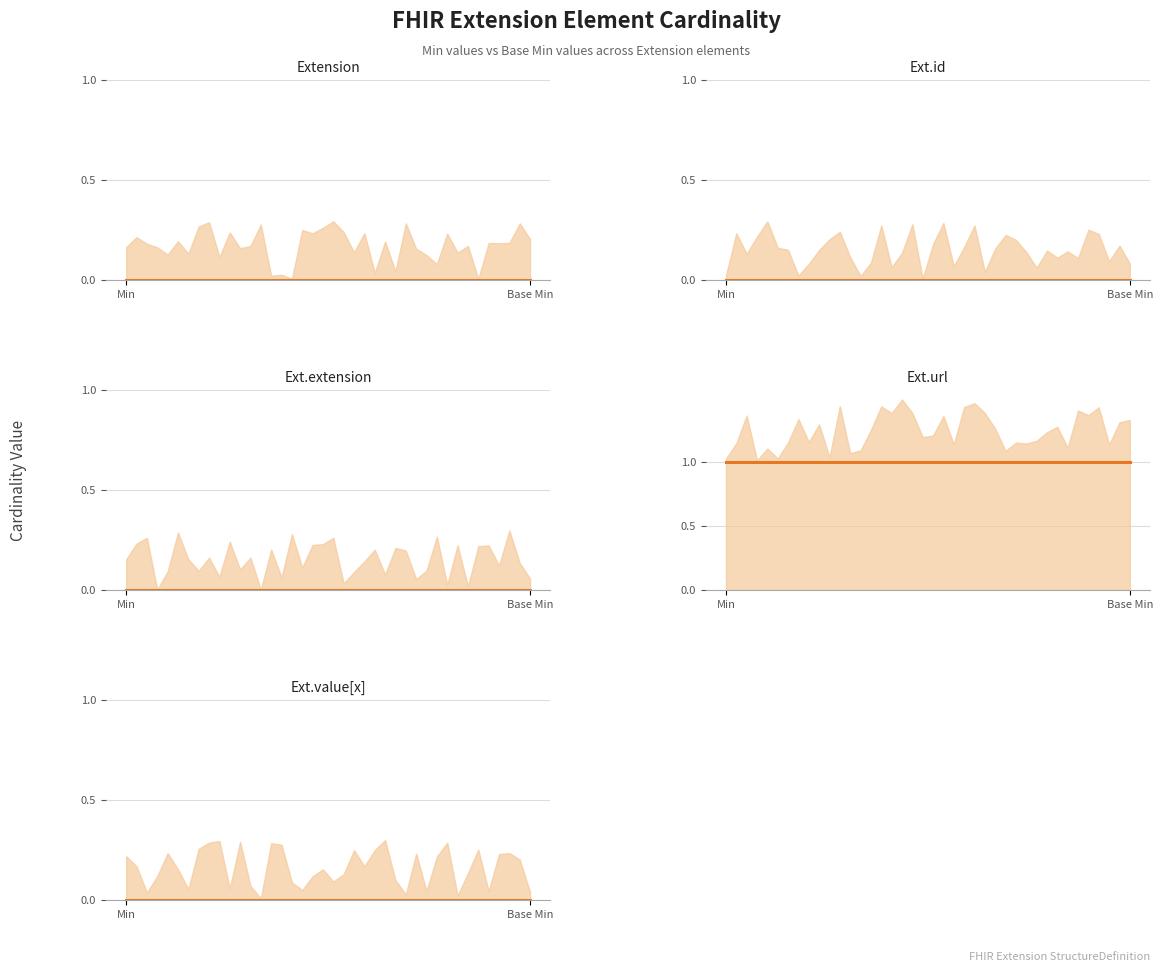

Between 12 and 22, which series saw the biggest shift?

Extension